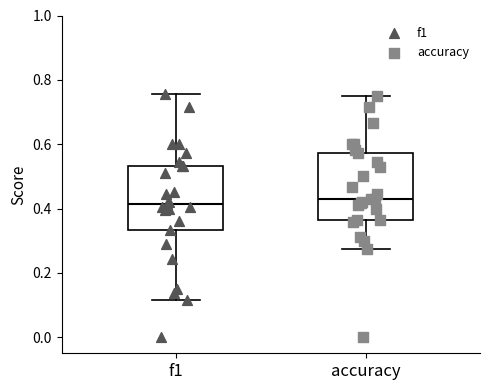

Reading left to right, transcribe this box plot: for each box, give where its median line is, the range the box spans, and where its two whiskers end, as read against the y-axis. The values are not printed on the chart, so give them approximately, as read against the axis.

f1: median 0.42, box 0.34 to 0.54, whiskers 0.12 to 0.76
accuracy: median 0.42, box 0.36 to 0.58, whiskers 0.28 to 0.76